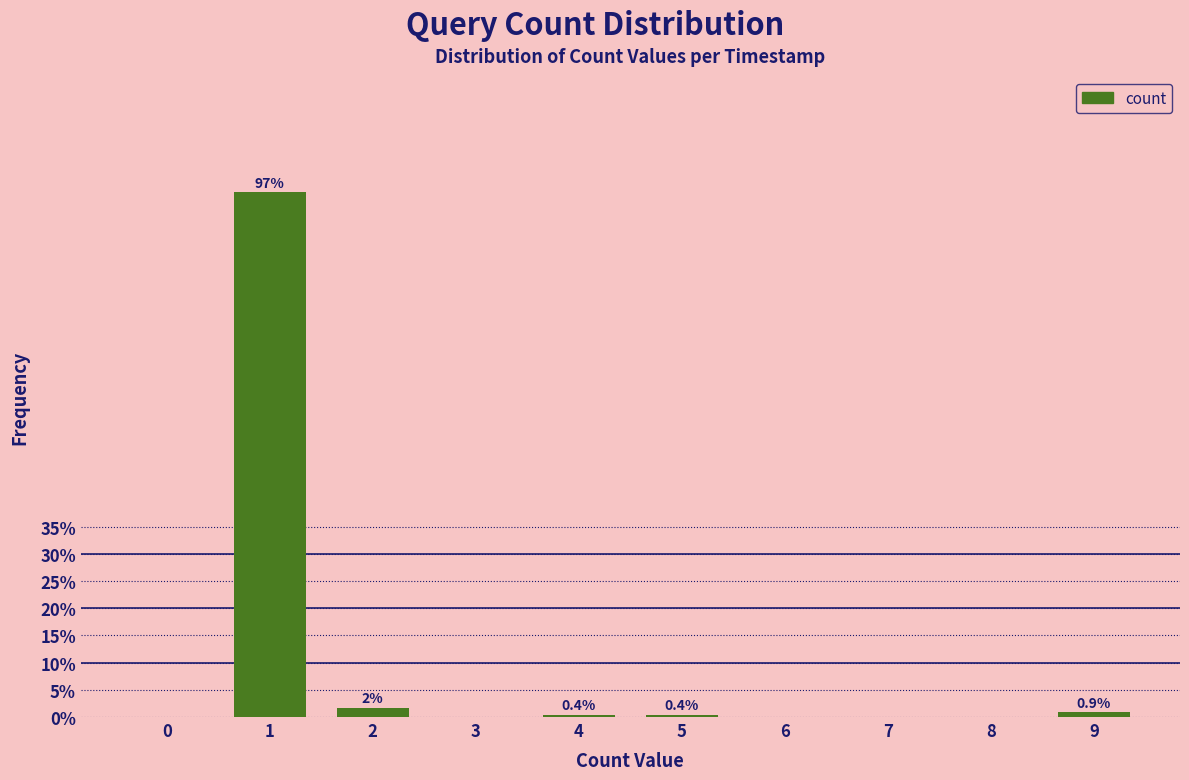

True or false: the data shows 0.9 at 9.

True